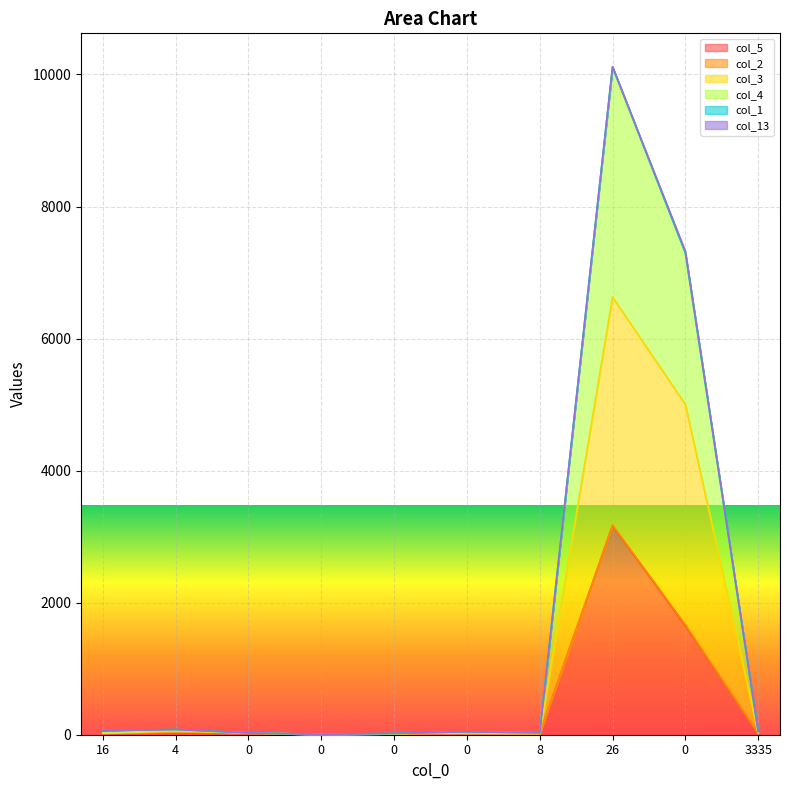

Rank the categories by col_4 value from lowest to highest.

0, 0, 0, 8, 0, 3335, 16, 4, 0, 26